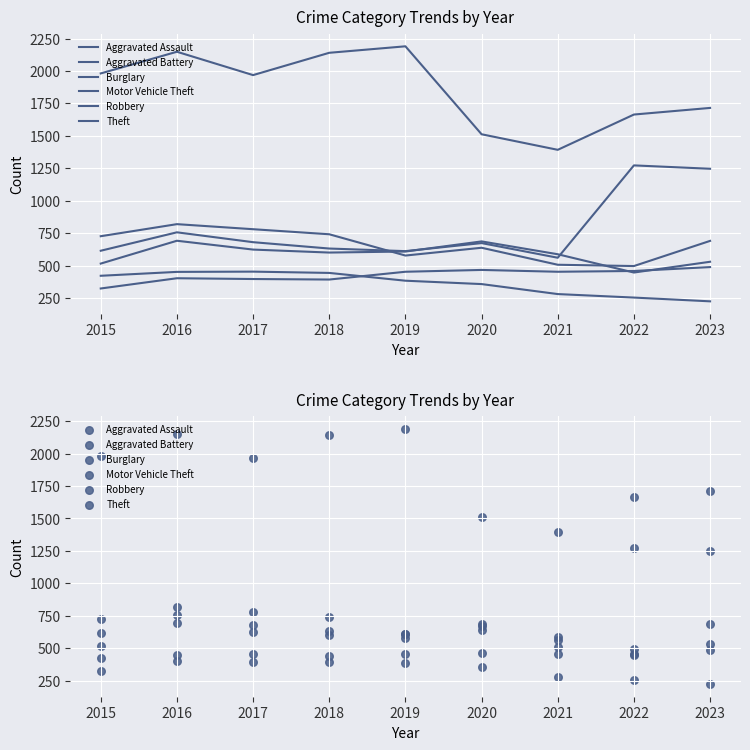

Which series reaches the maximum Y coordinate?

Theft